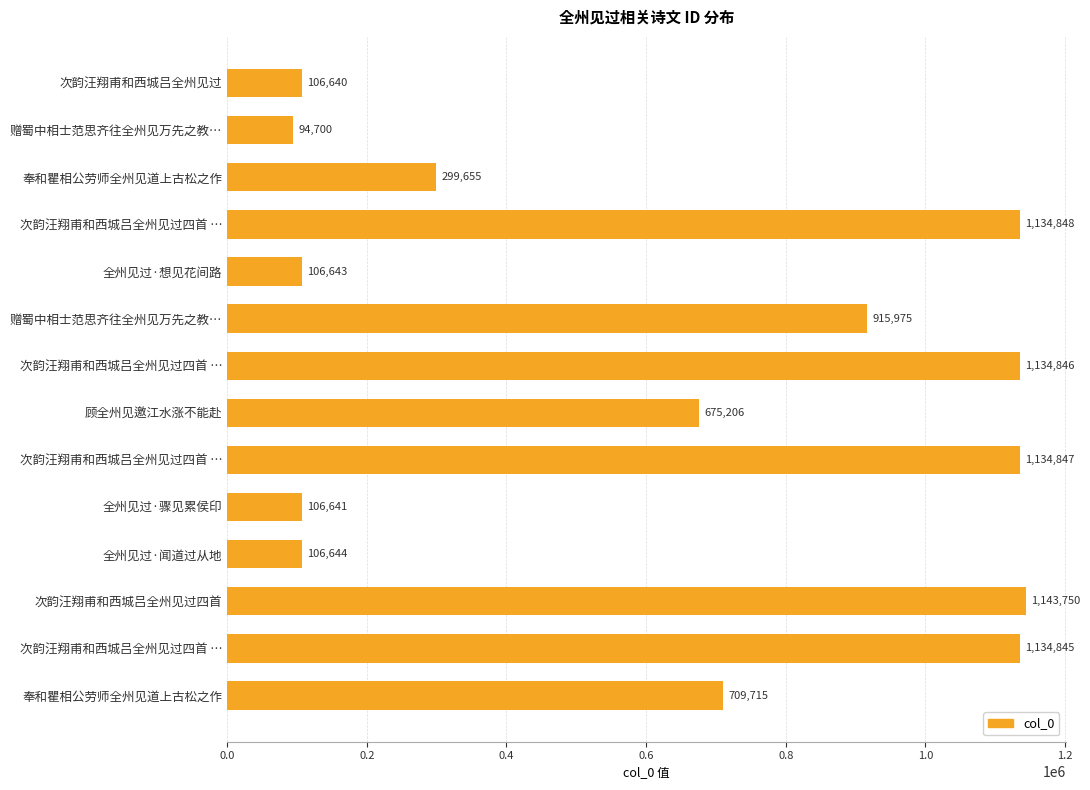

How many bars are there in total?

14